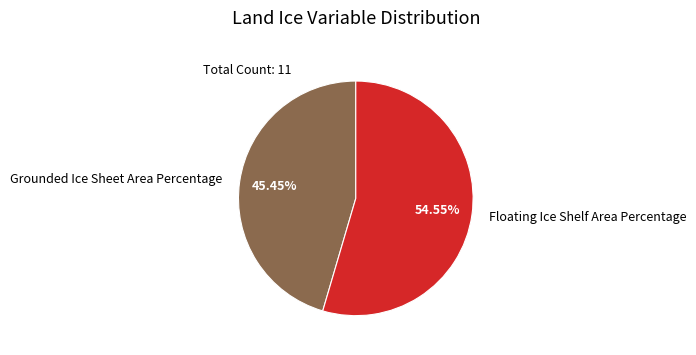

Is there a majority slice in this chart?

Yes